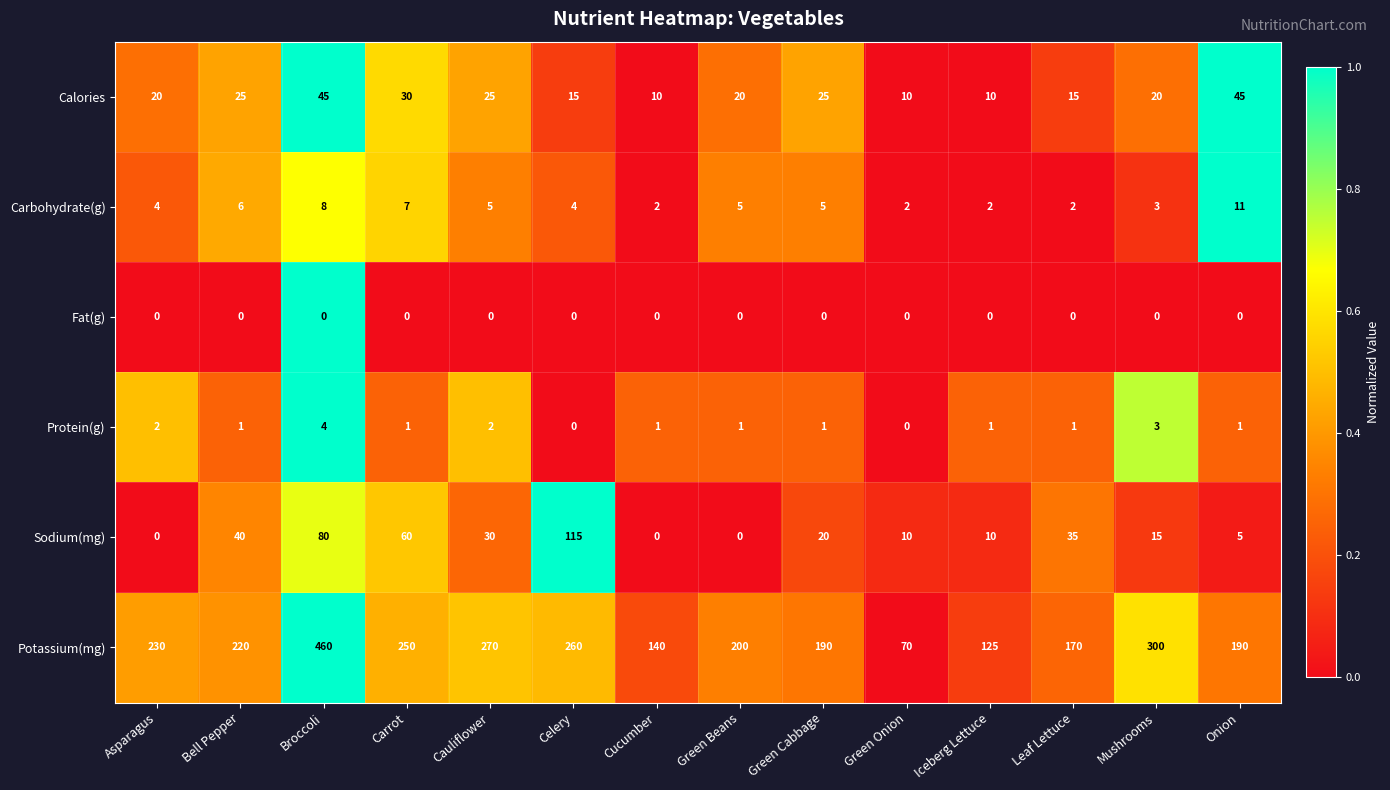

Is it true that Calories equals 9 at Green Cabbage?

False